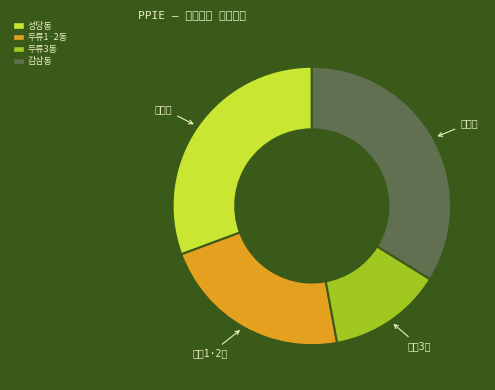

Is it true that 두류3동 is 13% of the pie?

True